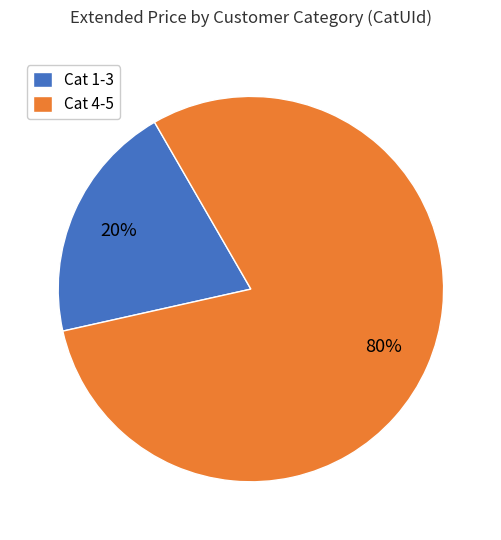

Is there a majority slice in this chart?

Yes